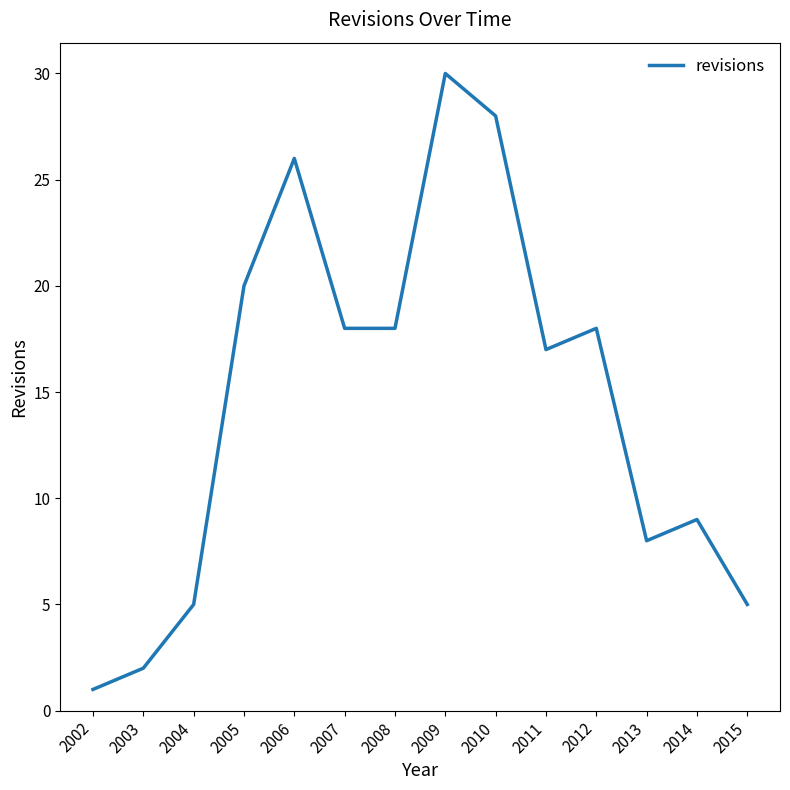

What is the maximum value shown in the chart?

30